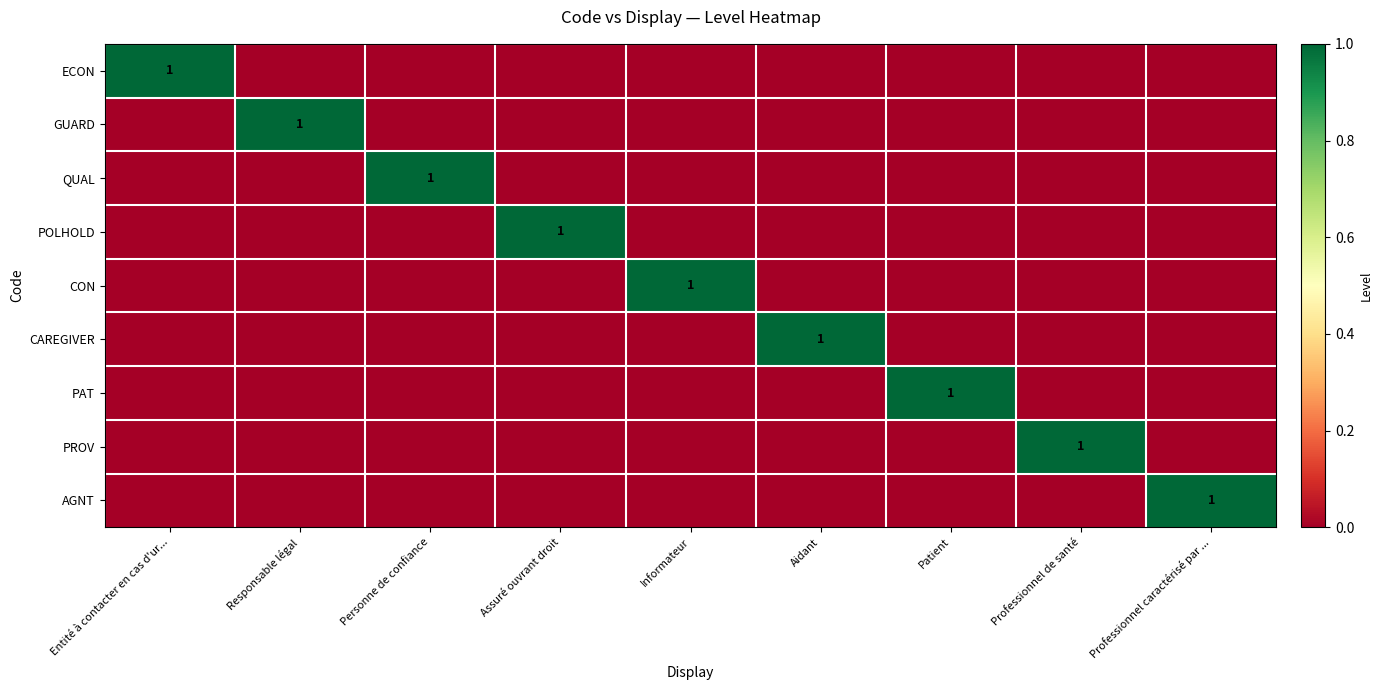

List the series in order of their peak value, highest first.

ECON, GUARD, QUAL, POLHOLD, CON, CAREGIVER, PAT, PROV, AGNT